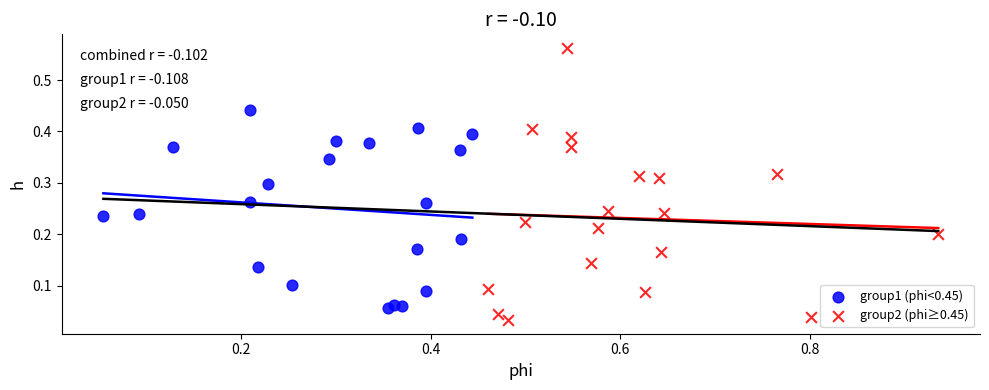

Which series has the widest spread of Y values?

group2 (phi≥0.45)